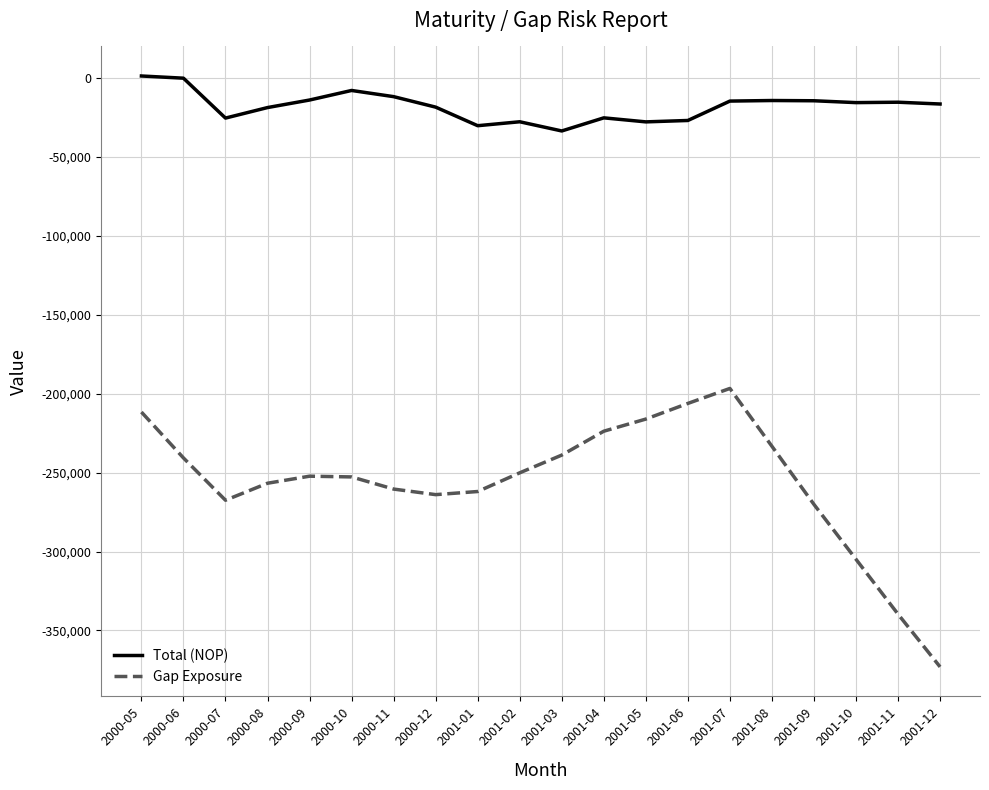

At 2000-12, list the series in order from largest to smallest.

Total (NOP), Gap Exposure